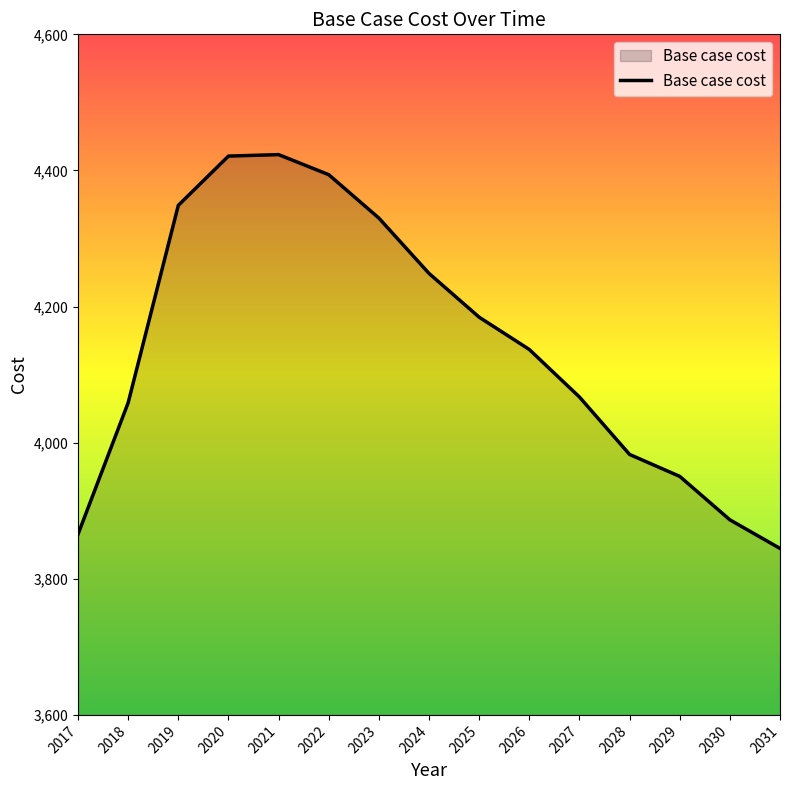

How many values are below 4136?

7